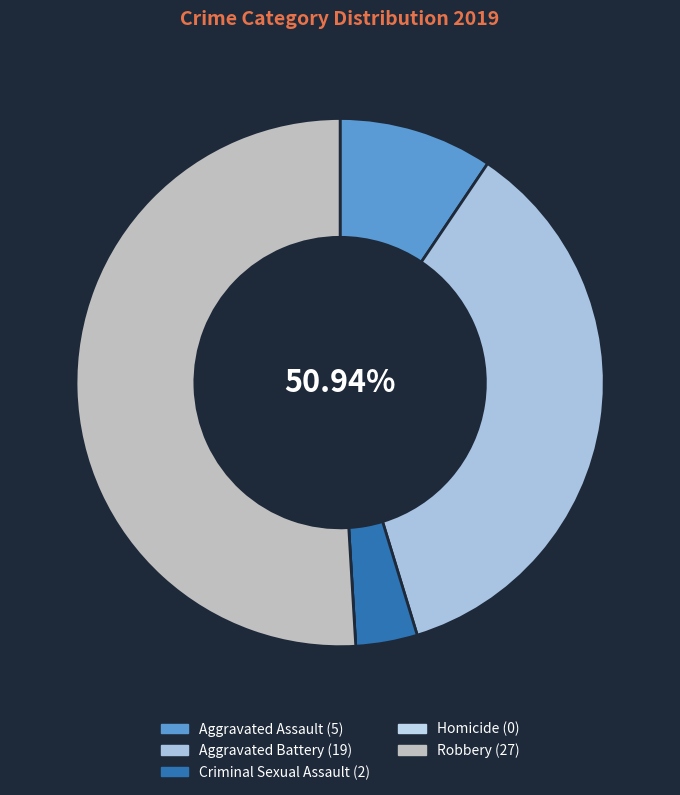

True or false: Homicide accounts for 0% of the total.

True